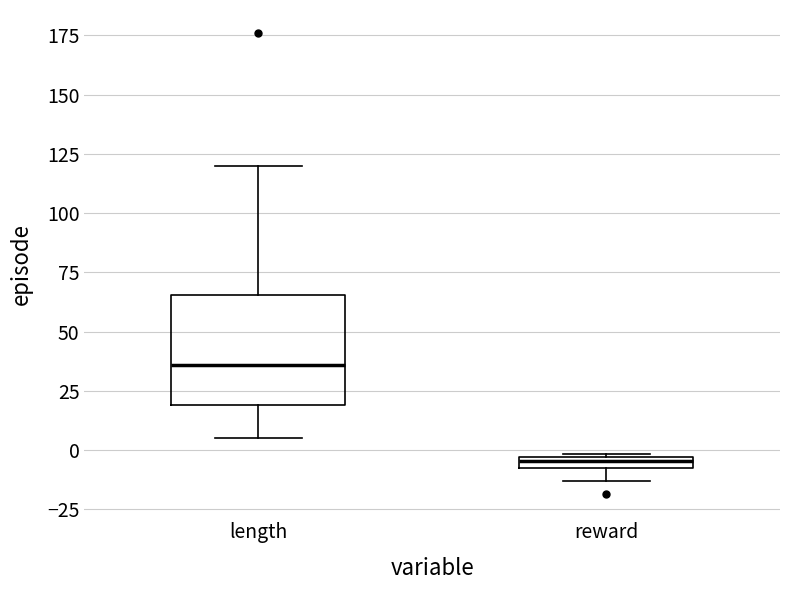

Where does the lower whisker of the box for length end on the y-axis? The values are not printed on the chart, so give them approximately, as read against the axis.

5